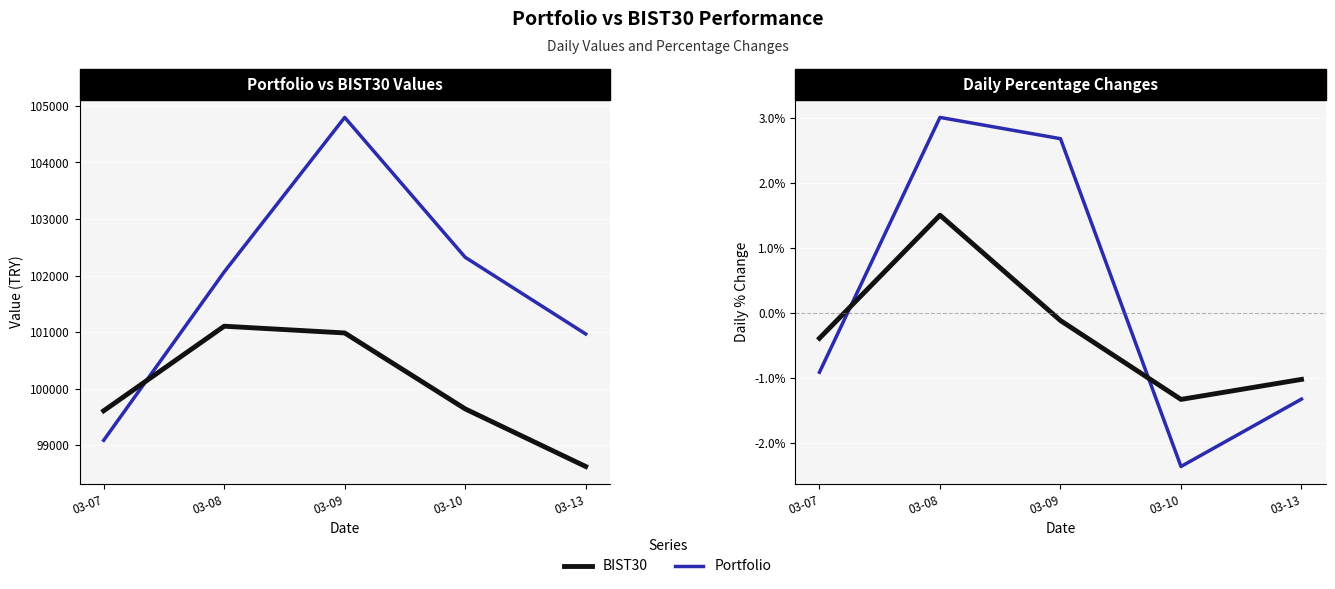

What is the value of the BIST30 Value point at the 5th from the left?

98625.6